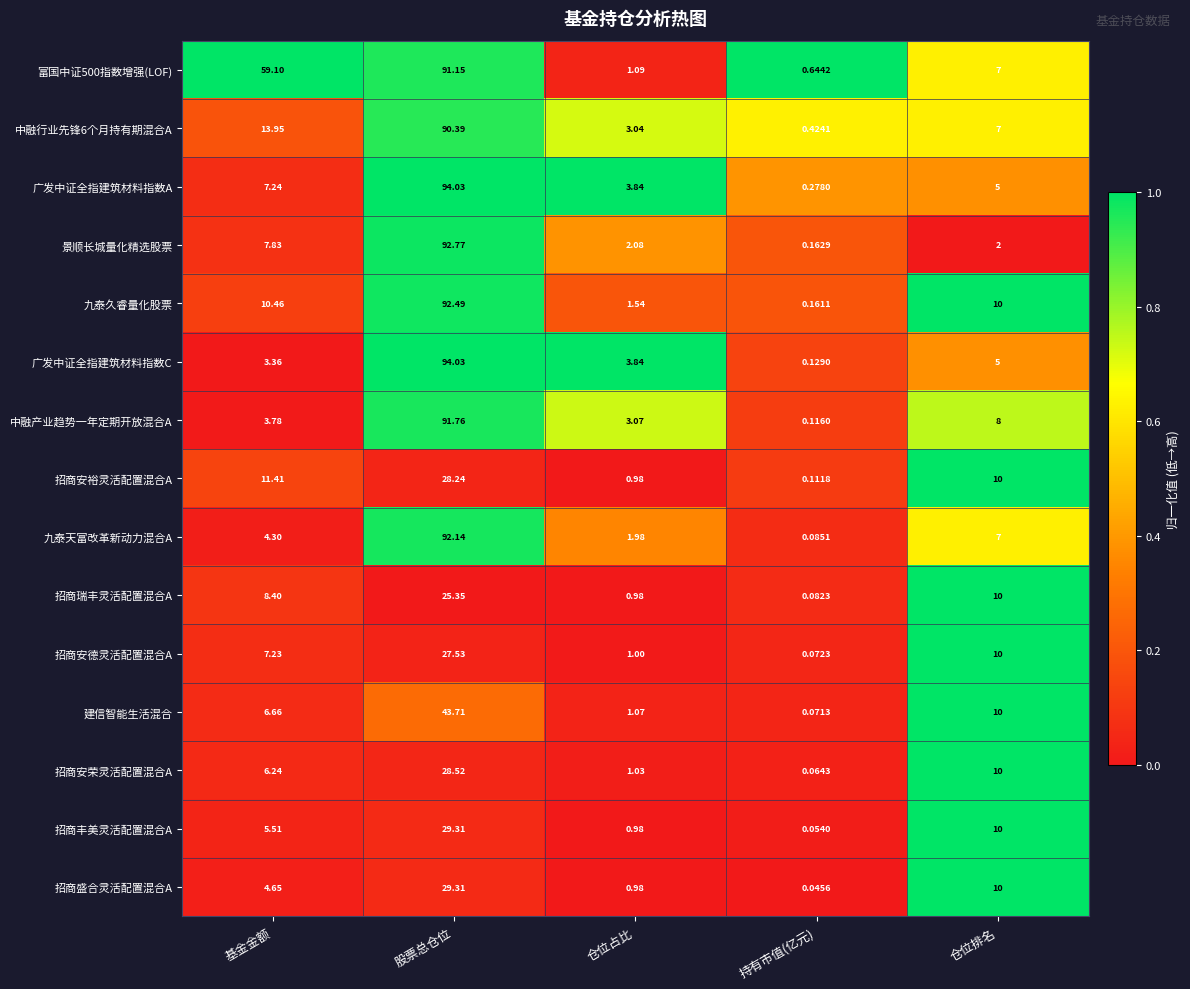

What is the spread (max minus min) of values at 仓位排名?

8.0